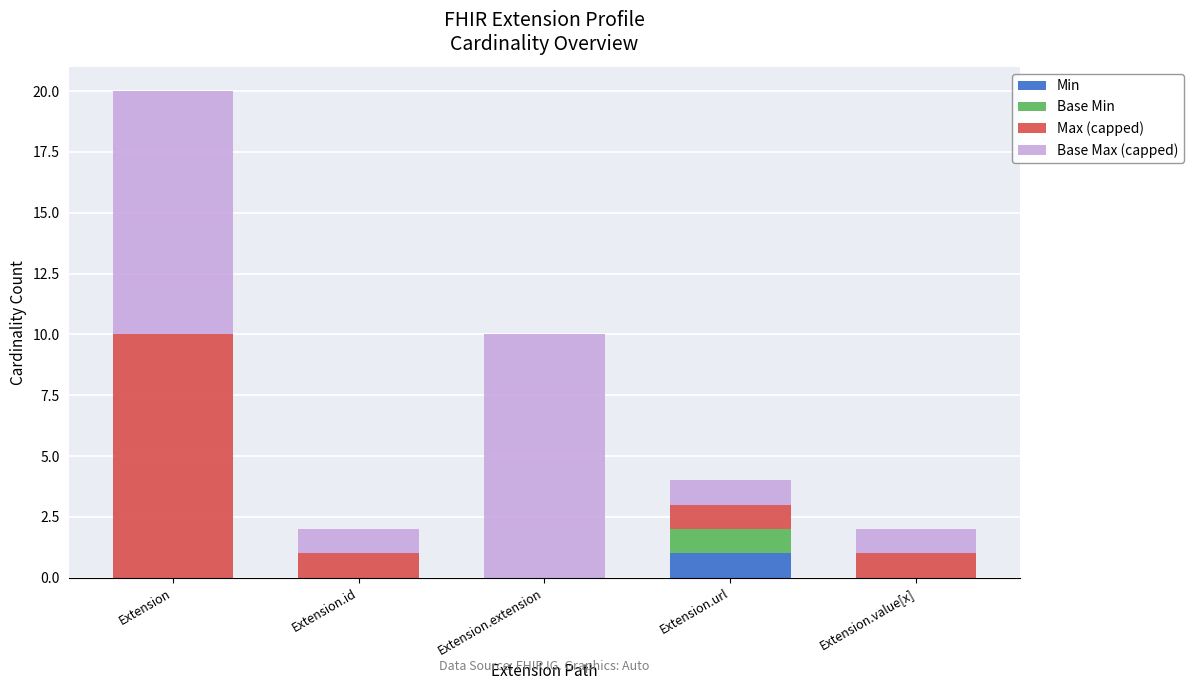

Count the number of data series in this chart.

4